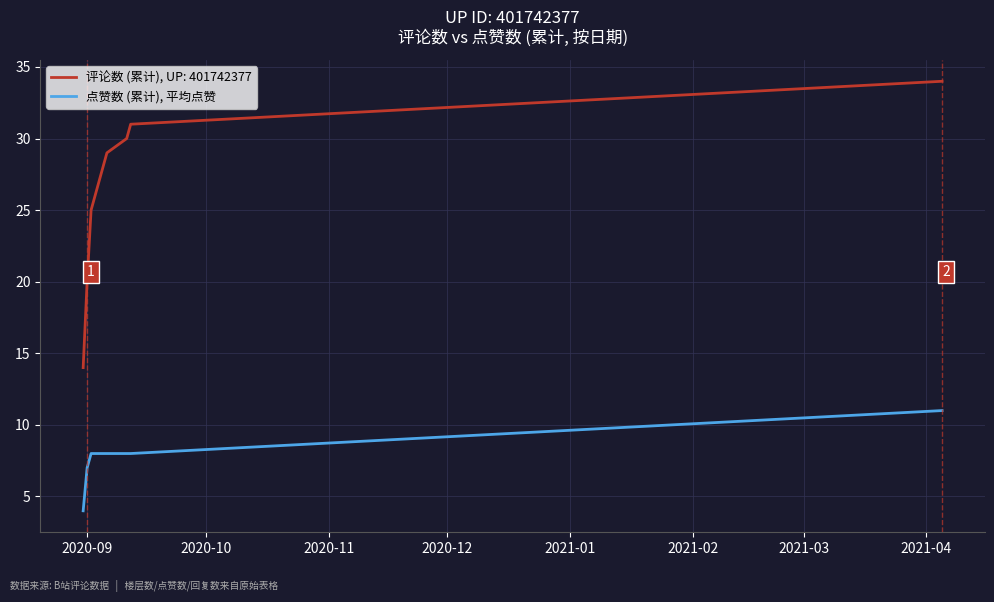

Which series has the largest total across all categories?

评论数 (累计), UP: 401742377